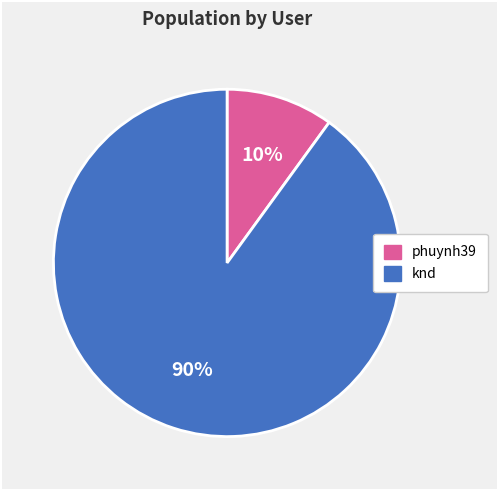

Approximately how many times larger is the value at phuynh39 compared to knd?

0.1